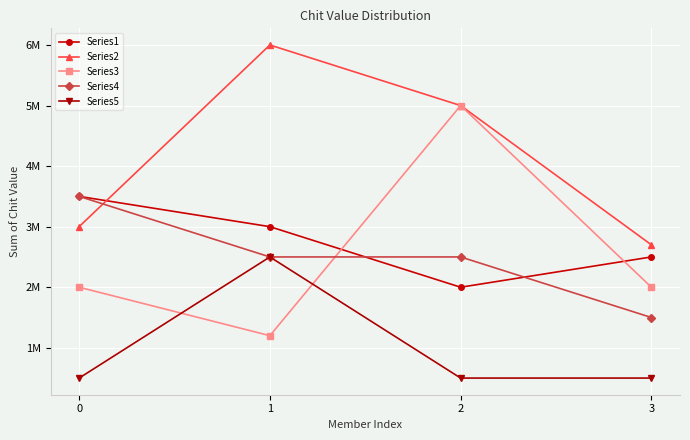

Reading left to right, extract all data points from this chart.

Series1: 0=3500000	1=3000000	2=2000000	3=2500000
Series2: 0=3000000	1=6000000	2=5000000	3=2700000
Series3: 0=2000000	1=1200000	2=5000000	3=2000000
Series4: 0=3500000	1=2500000	2=2500000	3=1500000
Series5: 0=500000	1=2500000	2=500000	3=500000